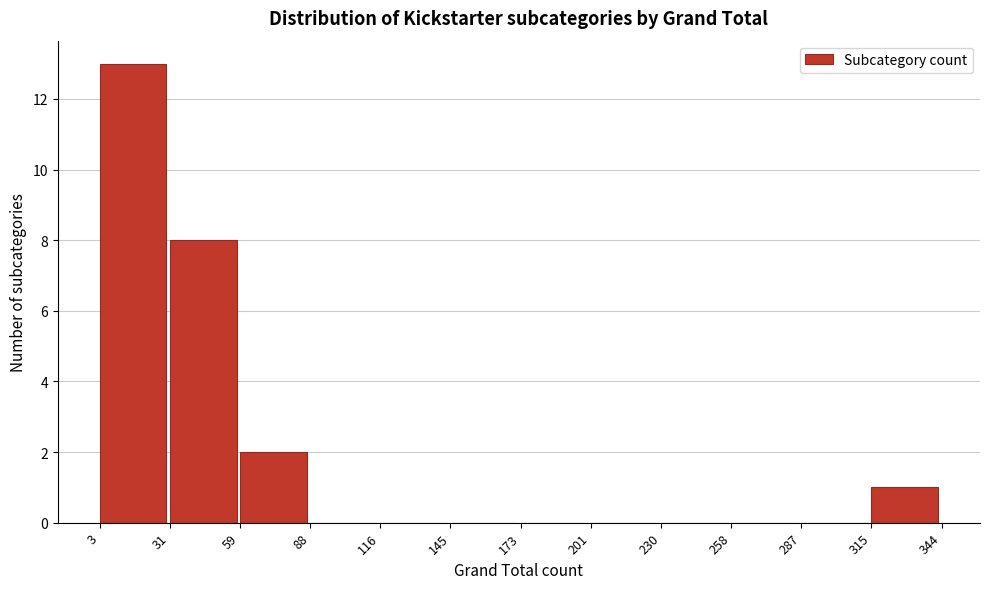

Reading left to right, list every bar in this chart as the range it spans on the x-axis followed by its height. The values are not printed on the chart, so give them approximately, as read against the axis.

3 to 31: 13
31 to 59: 8
59 to 88: 2
88 to 116: 0
116 to 145: 0
145 to 173: 0
173 to 201: 0
201 to 230: 0
230 to 258: 0
258 to 287: 0
287 to 315: 0
315 to 344: 1